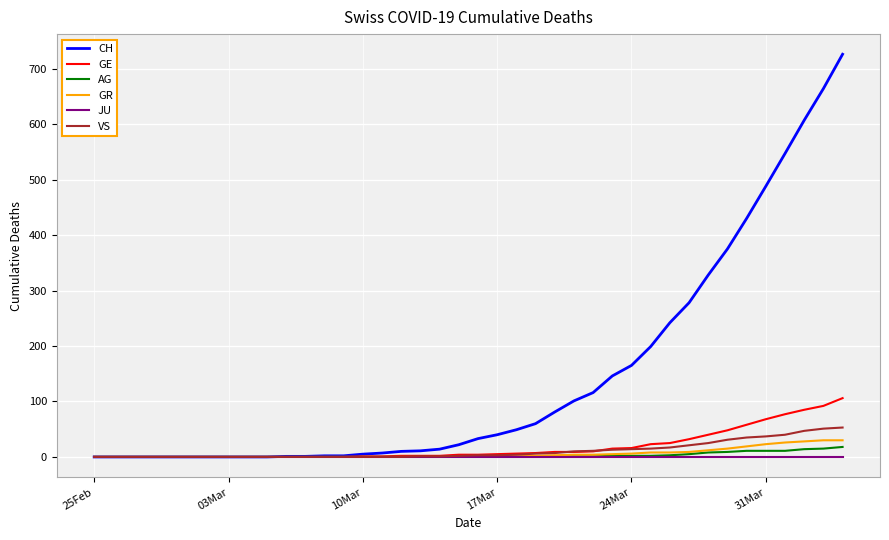

Which series has the widest spread of values?

CH